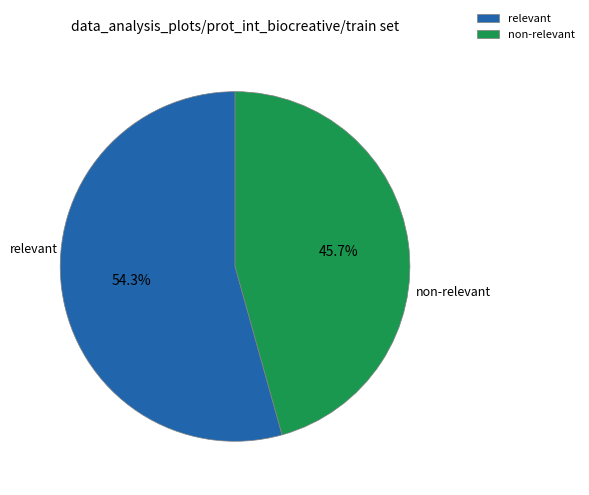

Does non-relevant account for over 50% of the chart?

No